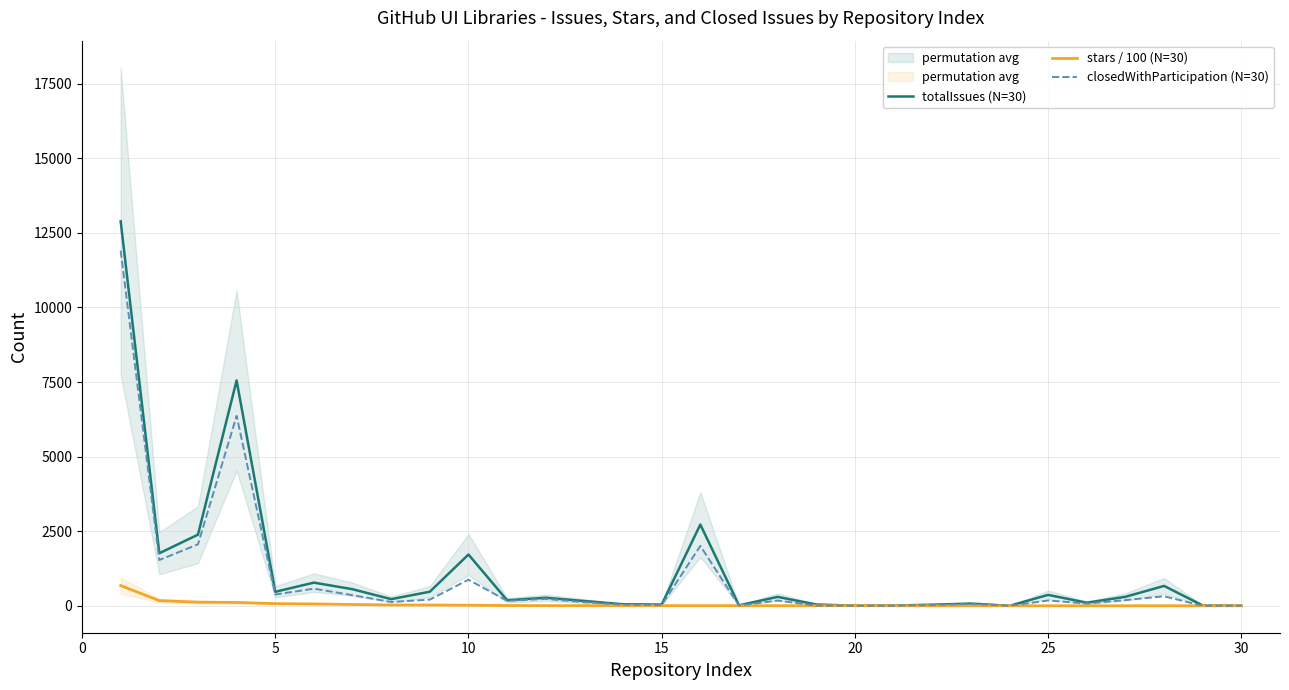

Is the value of closedWithParticipation (N=30) at 20 greater than the value of stars / 100 (N=30) at 23?

Yes